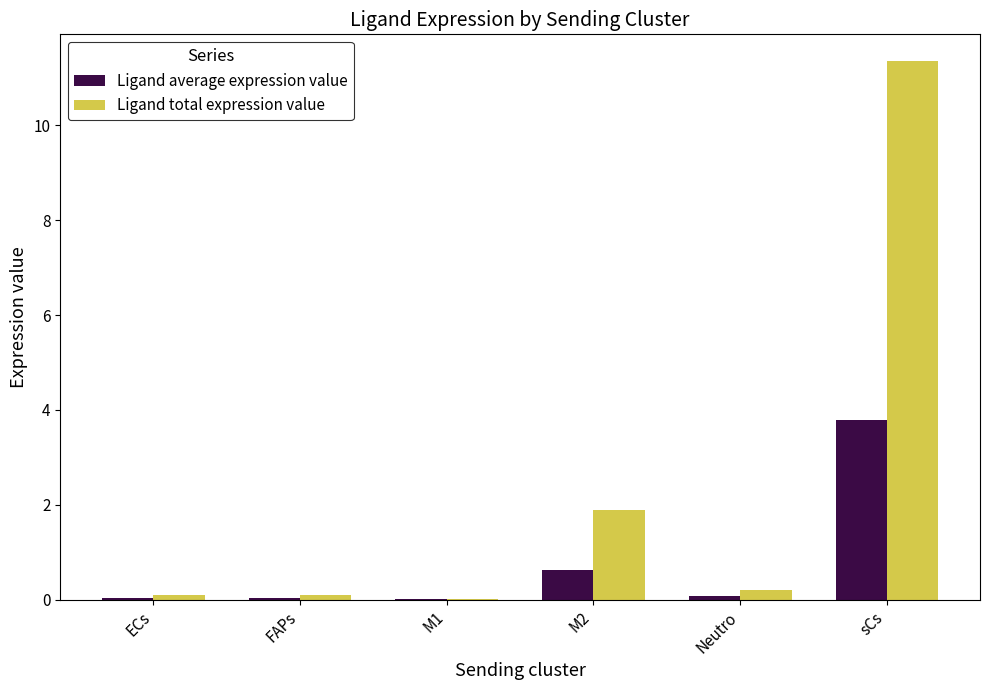

Which series has the largest total across all categories?

Ligand total expression value